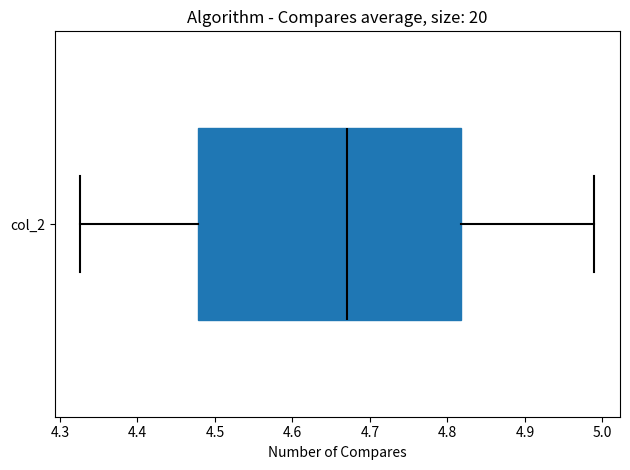

Transcribe this box plot: give where the median line is, the range the box spans, and where the two whiskers end, as read against the x-axis. The values are not printed on the chart, so give them approximately, as read against the axis.

median 4.67, box 4.48 to 4.82, whiskers 4.33 to 4.99